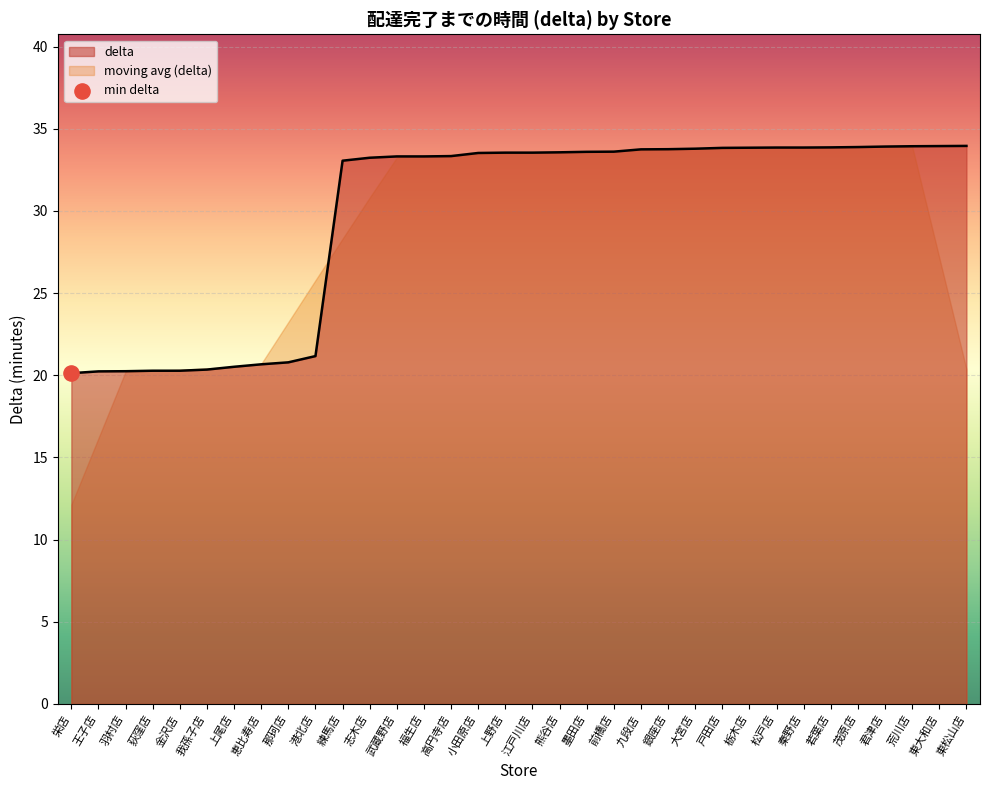

Which has a higher value, 東大和店 or 高円寺店?

東大和店